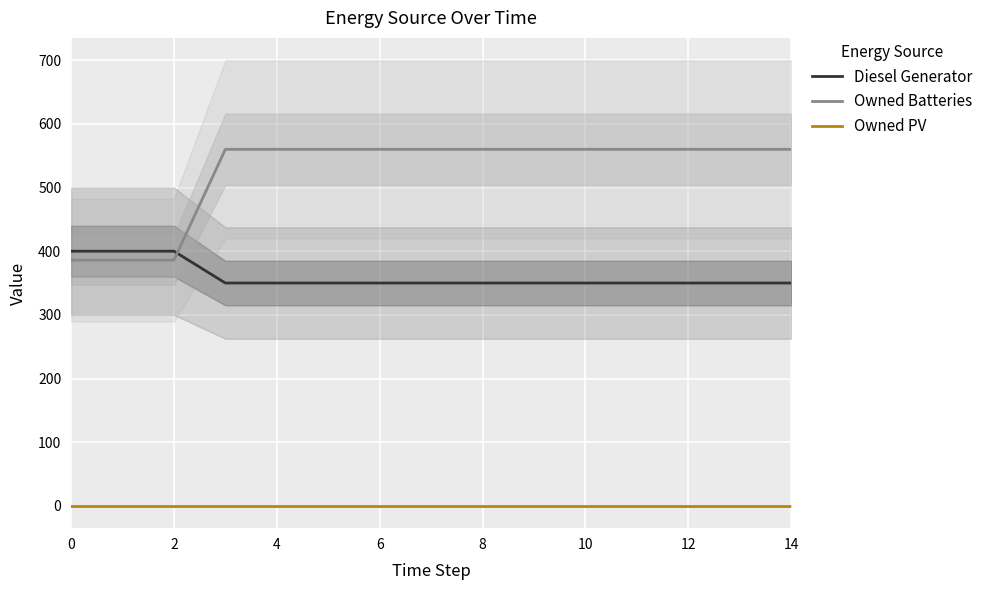

How many intersections are there between Owned Batteries and Diesel Generator?

1